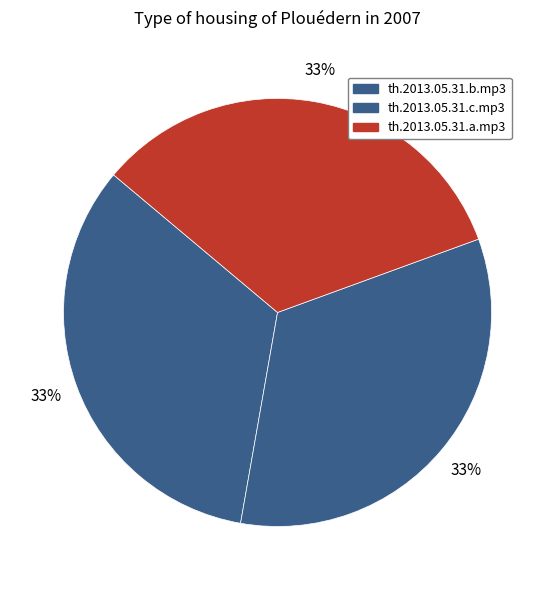

How many slices are in this pie chart?

3